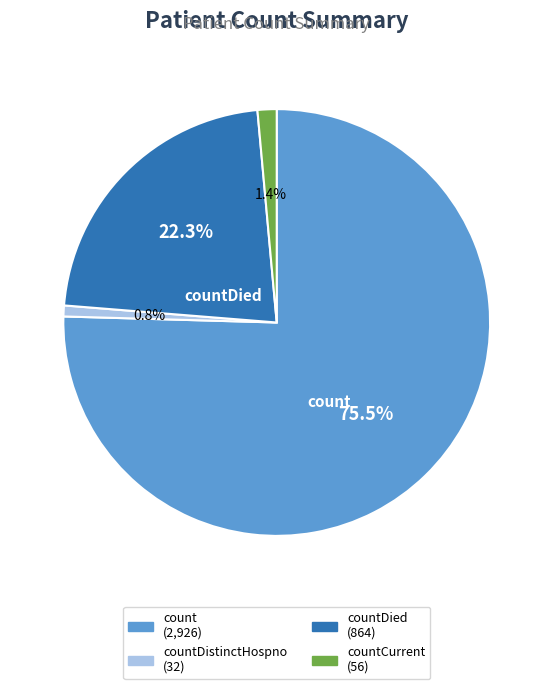

Is there a majority slice in this chart?

Yes